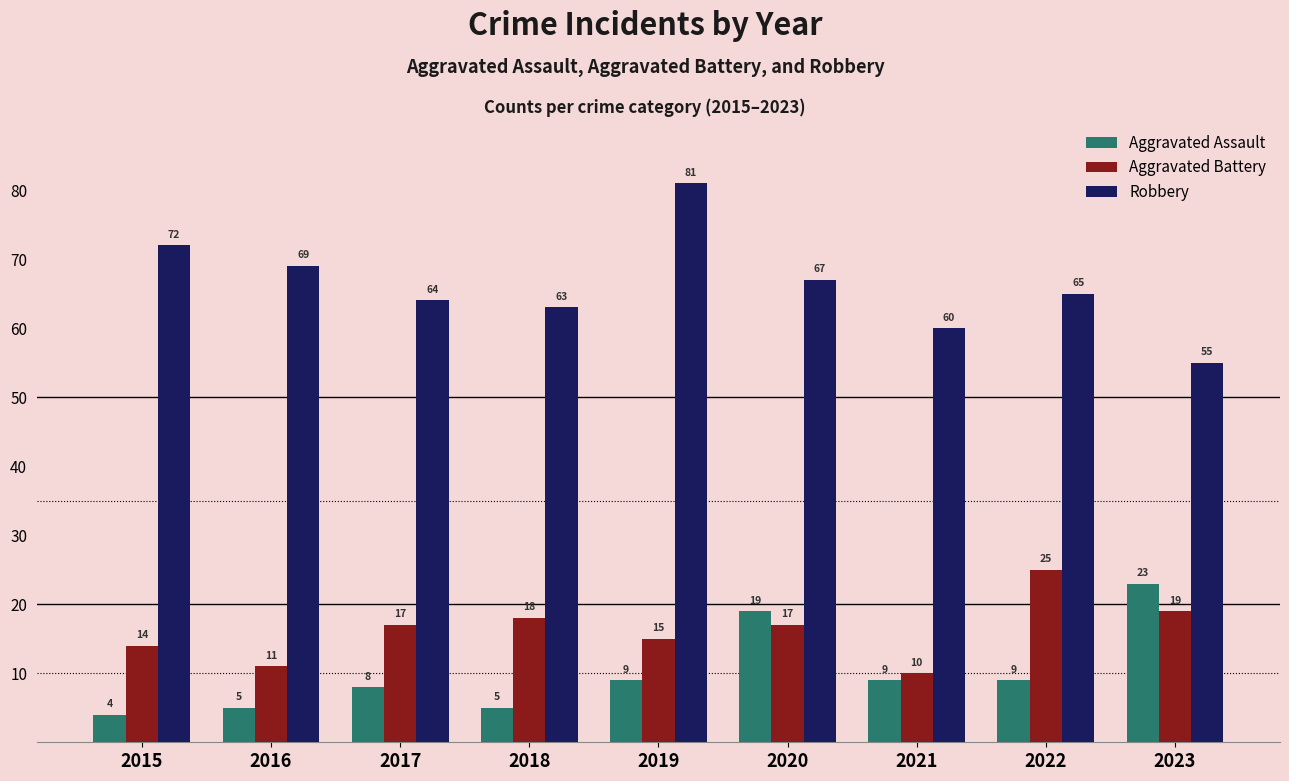

Is it true that Robbery equals 28 at 2018?

False